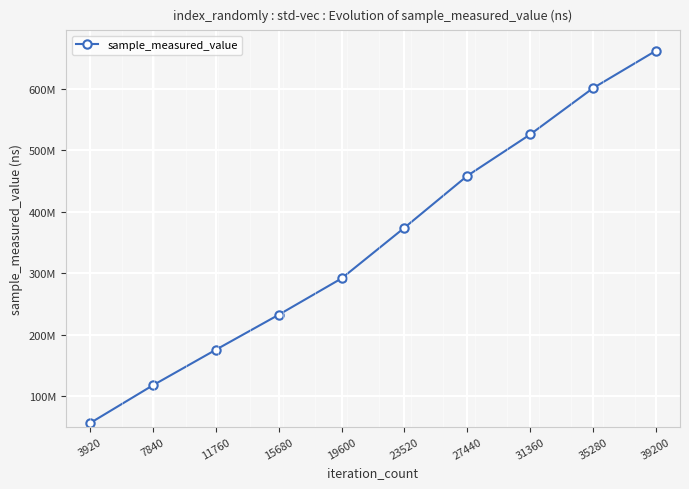

Which has a higher value, 15680 or 31360?

31360